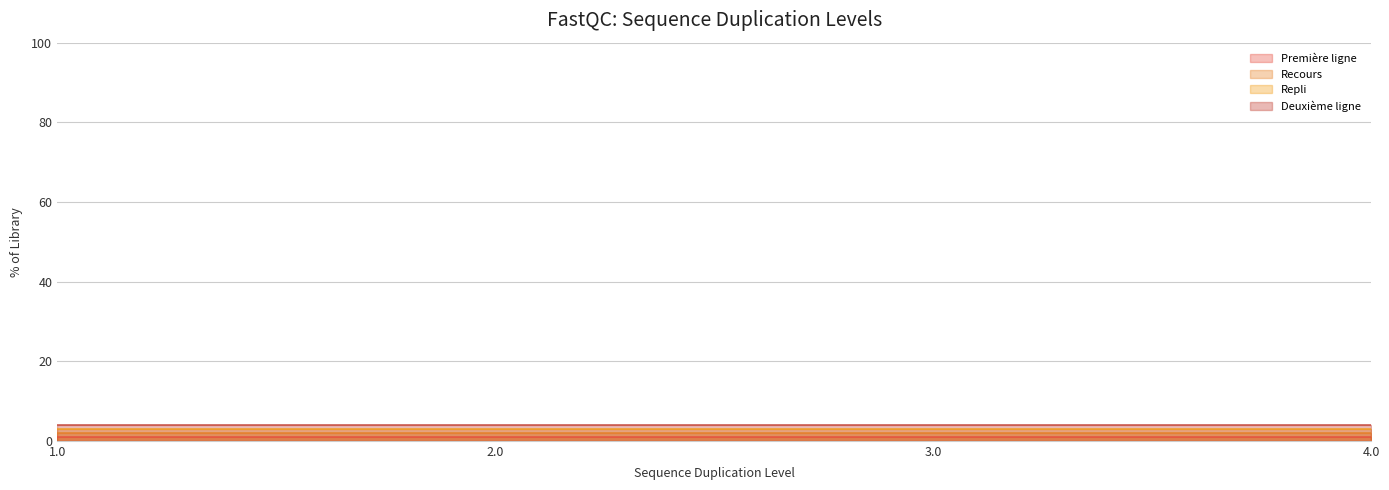

Rank the series by their average value, from lowest to highest.

Première ligne, Recours, Repli, Deuxième ligne